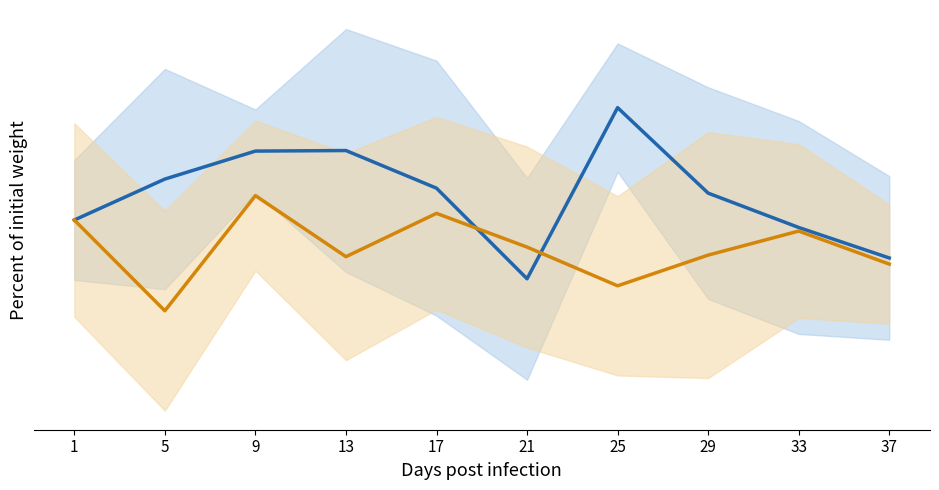

What is the maximum value for LPT Outlet Temp?

100.6